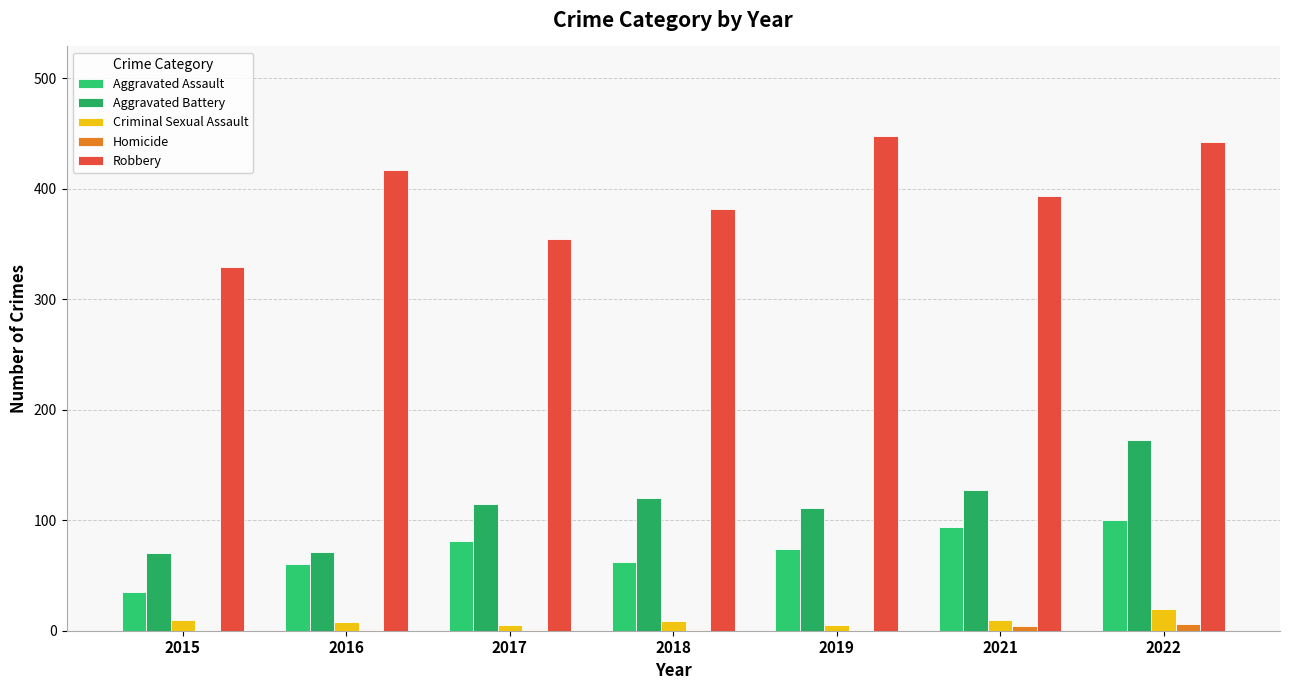

At which category does the chart reach its minimum across all series?

2015